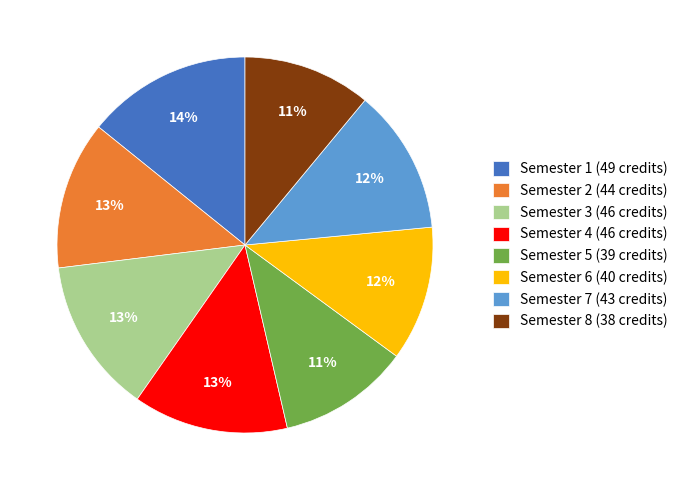

Combined, do Semester 4 and Semester 5 account for over 50%?

No